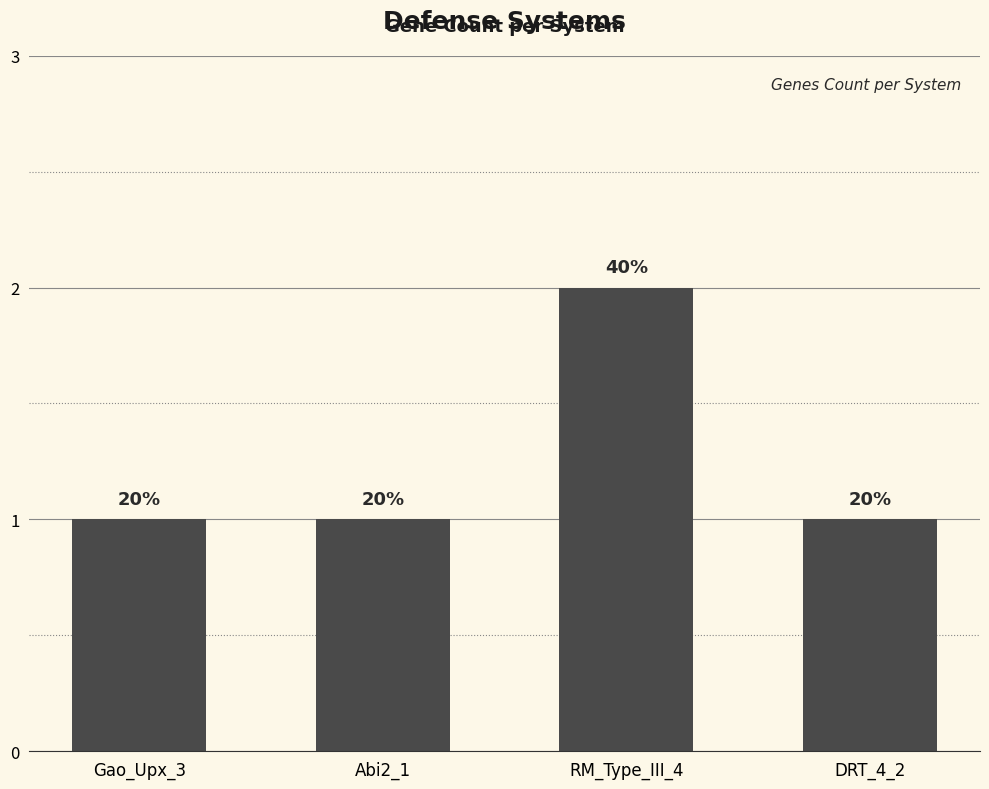

What is the difference between the maximum and minimum values?

1